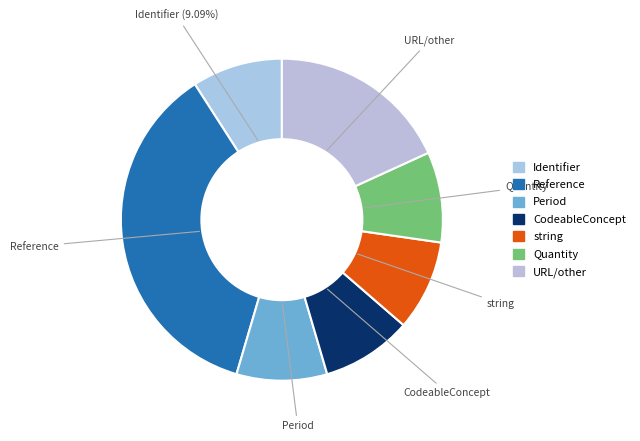

Between URL/other and Reference, which is larger?

Reference